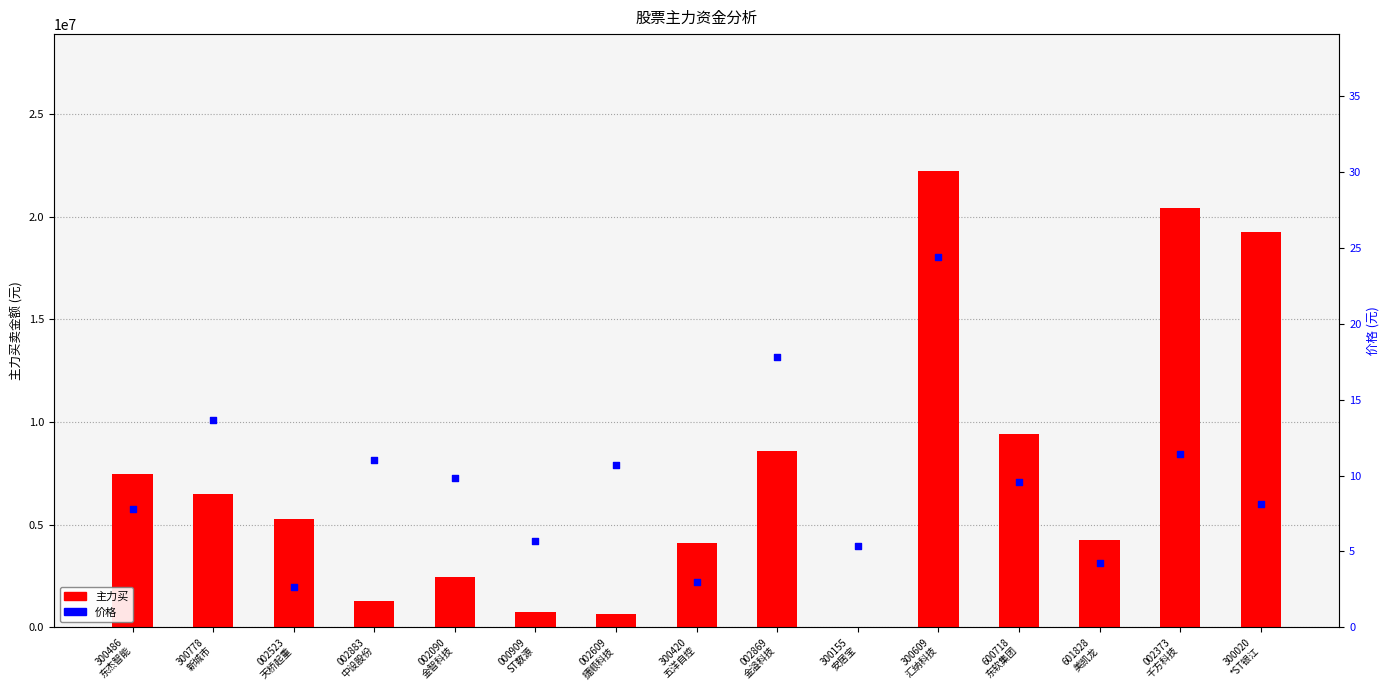

Which series contains the lowest Y value?

主力买